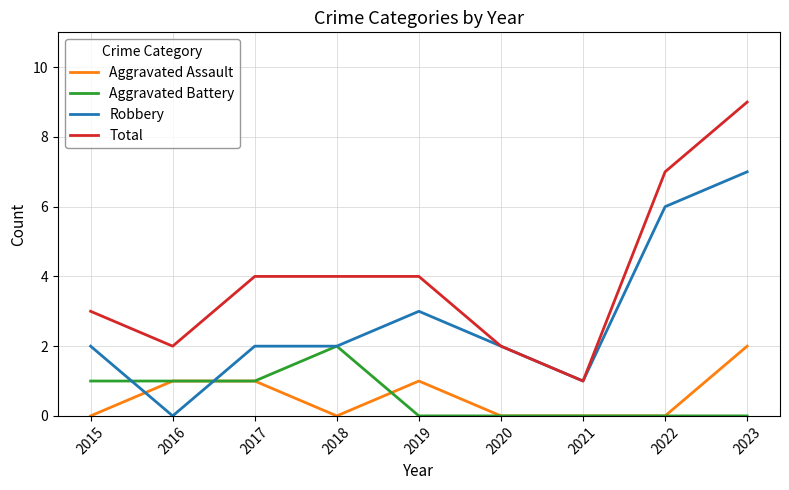

Is the value of Aggravated Battery at 2017 greater than the value of Robbery at 2023?

No